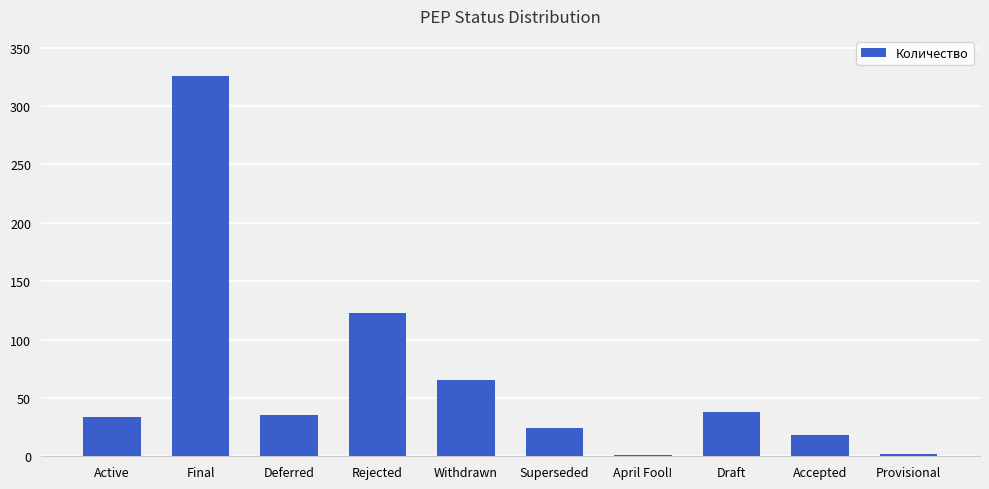

True or false: the data shows 123 at Rejected.

True